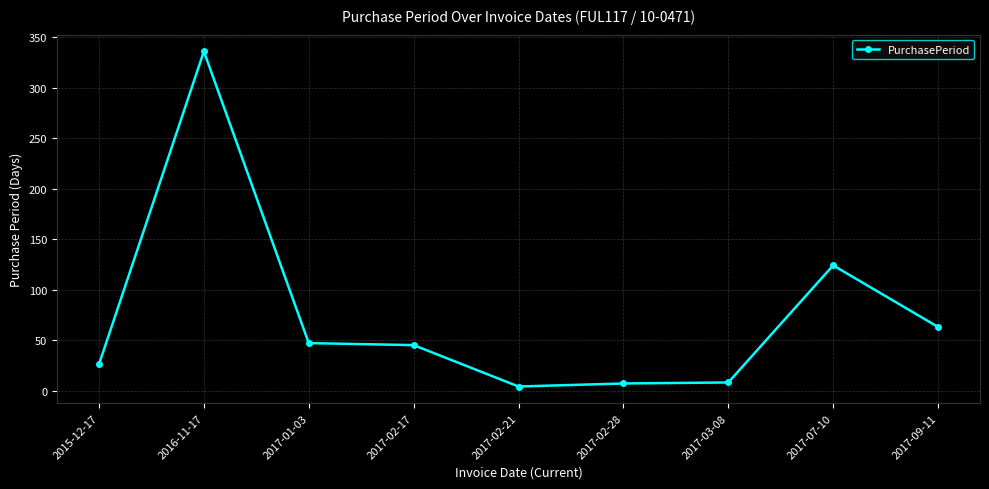

Where is the data nearest to the value 170?

2017-07-10